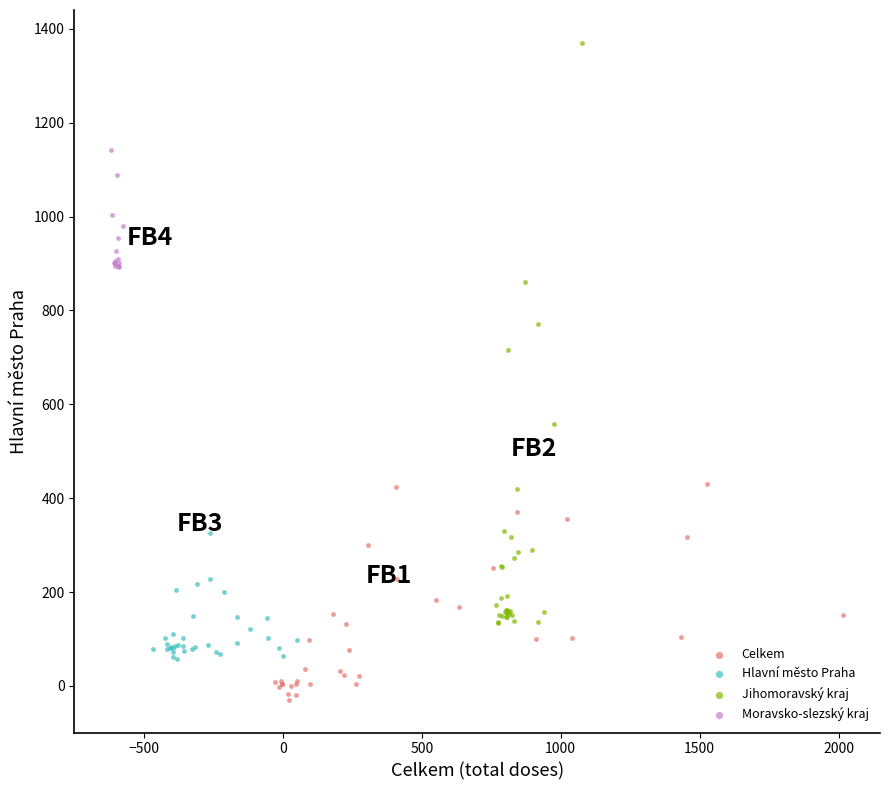

Which series has the widest spread of Y values?

Jihomoravský kraj